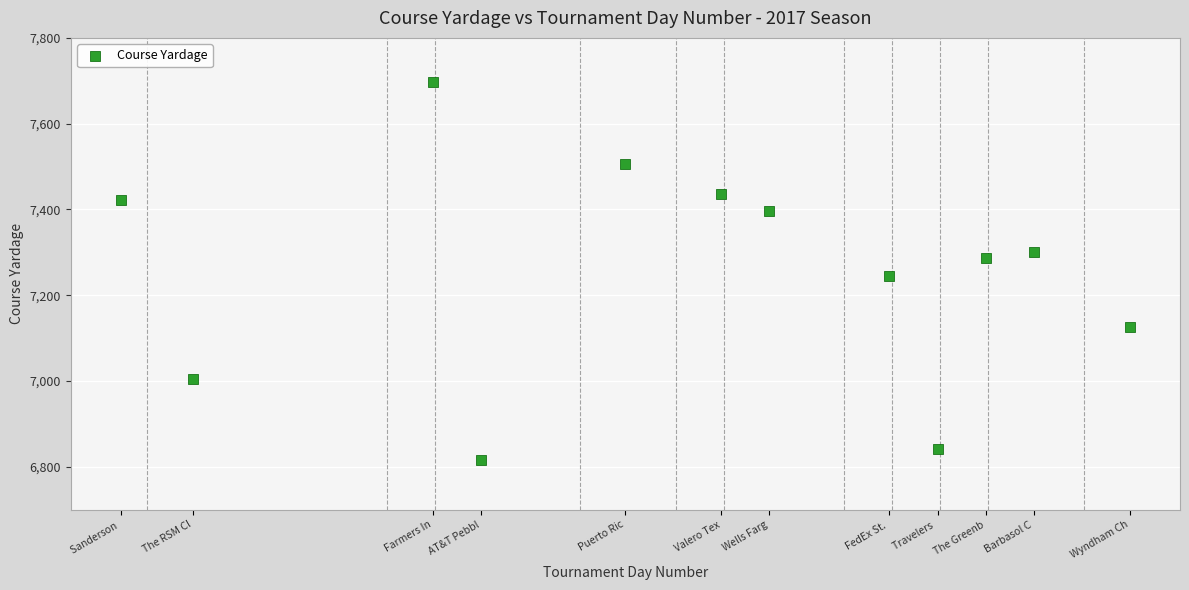

What Y value in the scatter plot is closest to 7257?

7244